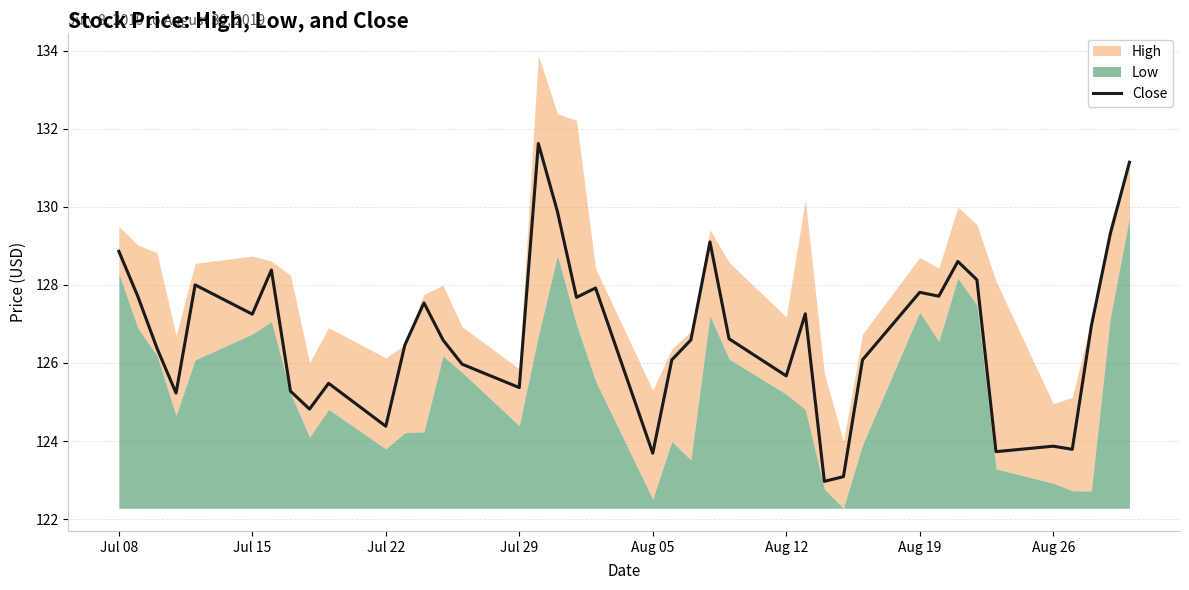

Reading right to left, extract all data points from this chart.

131.1	129.3	126.9	123.8	123.9	123.7	128.1	128.6	127.7	127.8	126.1	123.1	123.0	127.3	125.7	126.6	129.1	126.6	126.1	123.7	127.9	127.7	129.9	131.6	125.4	126.0	126.6	127.5	126.5	124.4	125.5	124.8	125.3	128.4	127.2	128.0	125.2	126.4	127.7	128.9